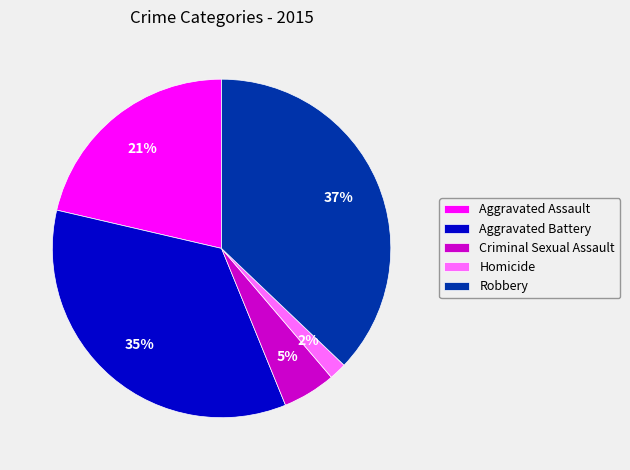

Is Aggravated Battery the majority of the pie?

No